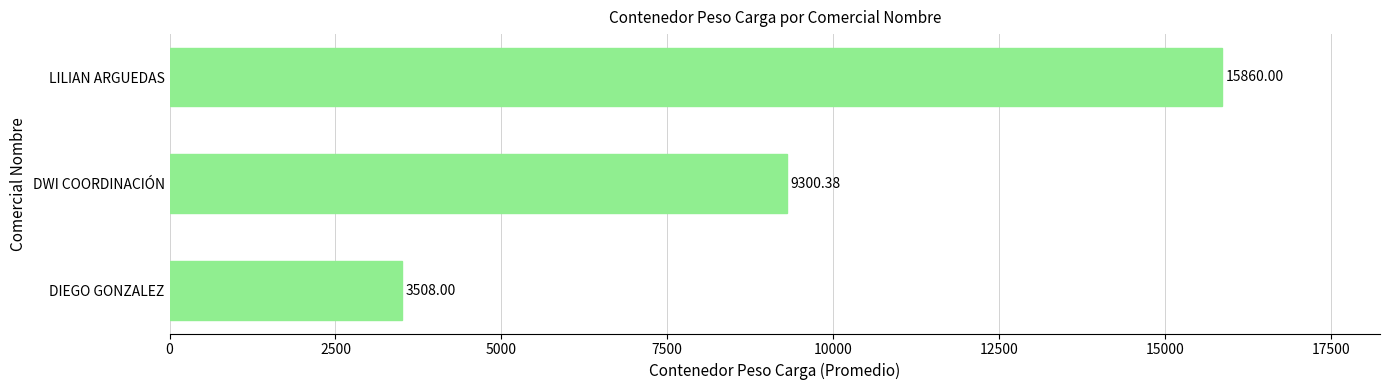

Which has a higher value, DWI COORDINACIÓN or DIEGO GONZALEZ?

DWI COORDINACIÓN